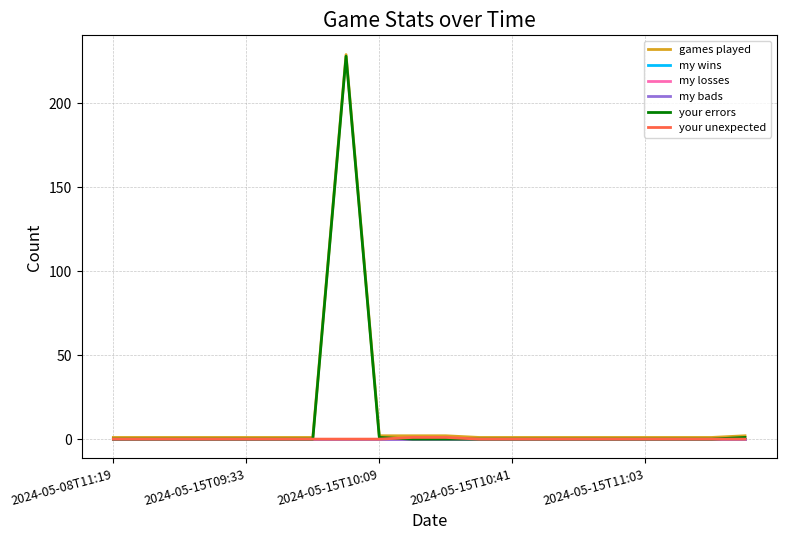

Reading left to right, transcribe all the data shown in this chart.

games played: 1	1	1	1	1	1	1	229	2	2	2	1	1	1	1	1	1	1	1	2
my wins: 0	0	0	0	0	0	0	0	0	0	0	0	0	0	0	0	0	0	0	0
my losses: 0	0	0	0	0	0	0	0	0	0	0	0	0	0	0	0	0	0	0	0
my bads: 0	0	0	0	0	0	0	0	0	0	0	0	0	0	0	0	0	0	0	0
your errors: 0	0	0	0	0	0	0	228	1	0	0	0	0	0	0	0	0	0	0	1
your unexpected: 0	0	0	0	0	0	0	0	0	1	1	0	0	0	0	0	0	0	0	0